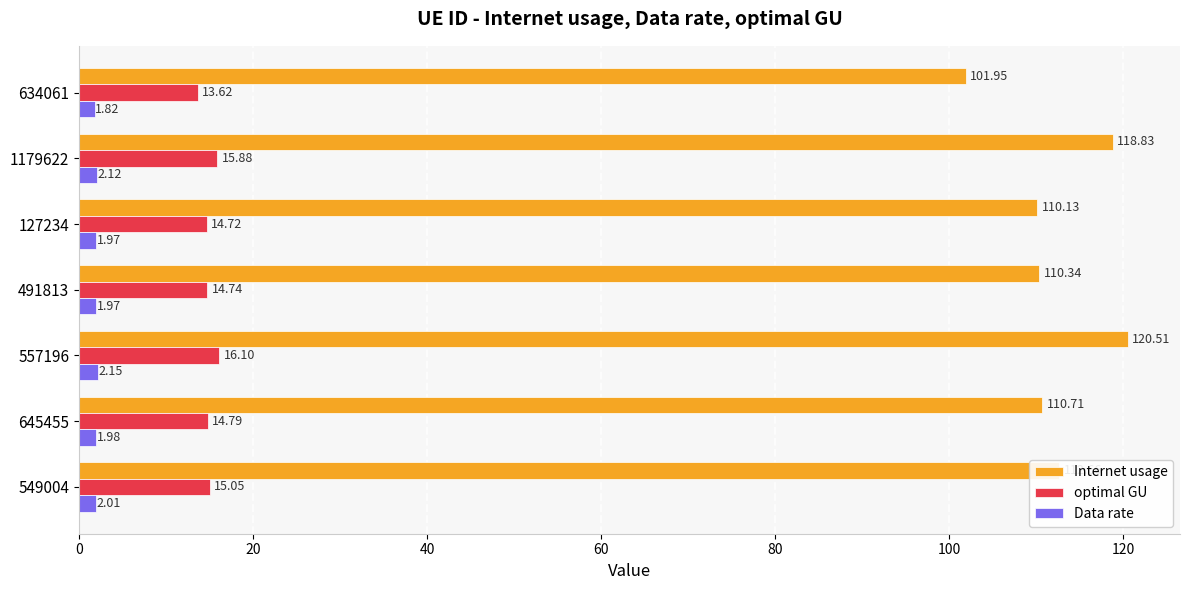

Which series has the widest spread of values?

Internet usage